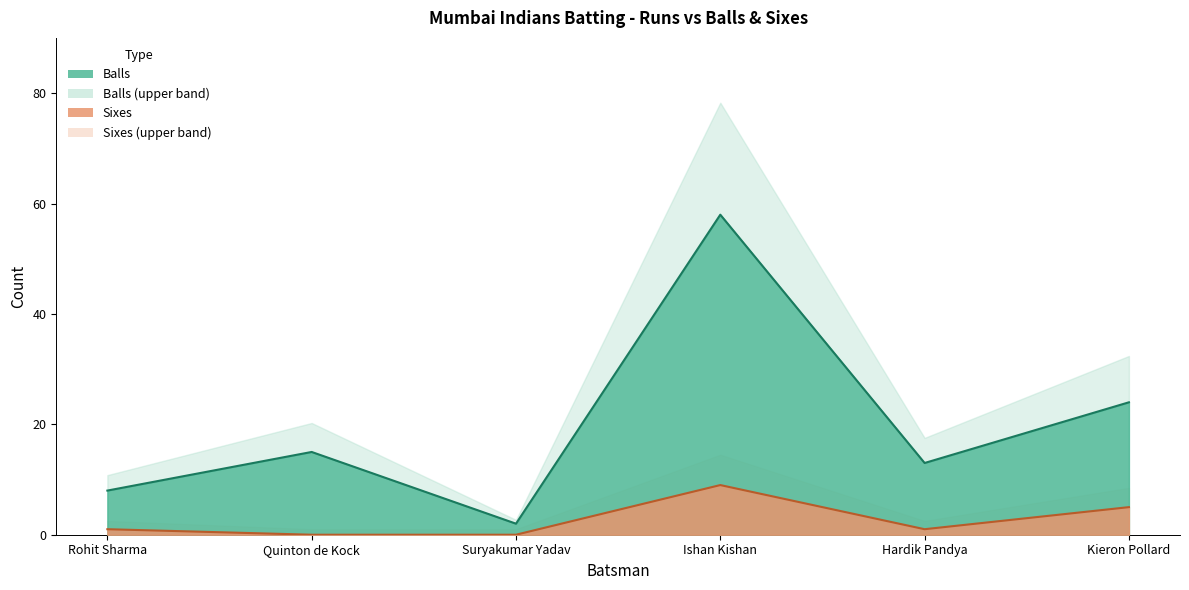

True or false: Balls and Sixes cross at least once.

False